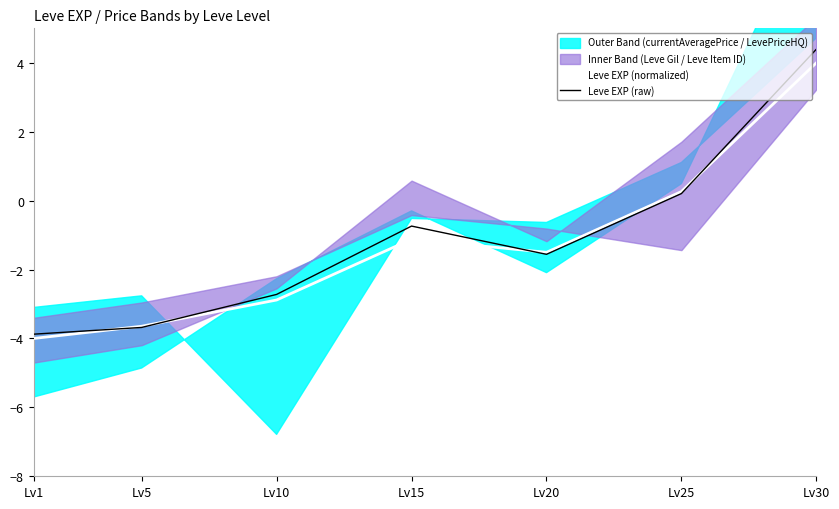

Is it true that Leve EXP (raw) equals 6.1 at Lv30?

False